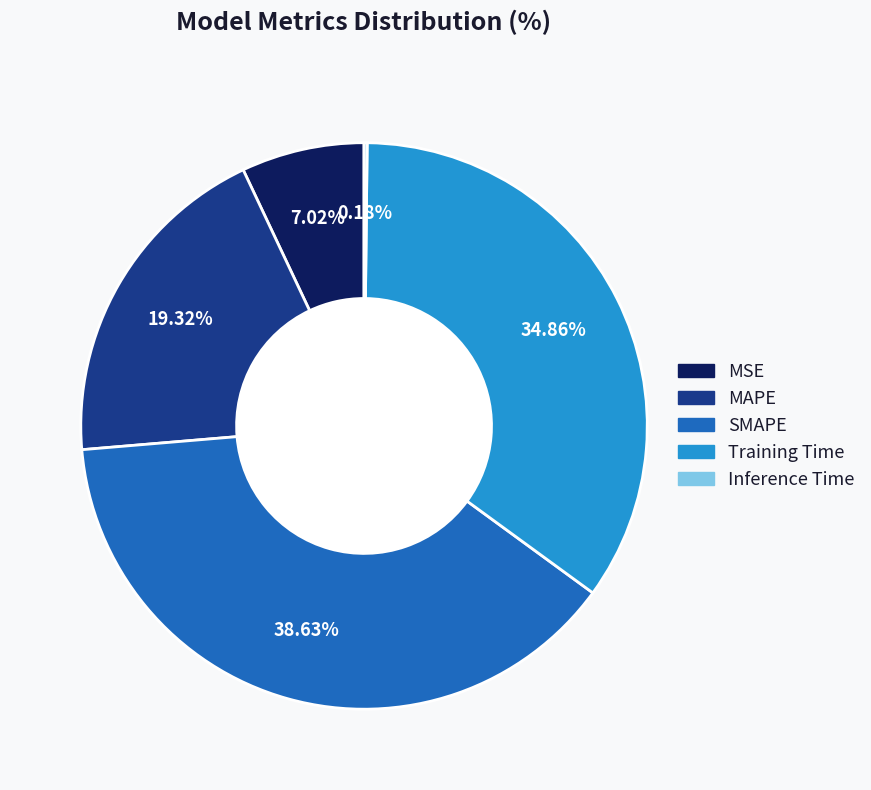

Is there any slice that represents more than half of the pie?

No